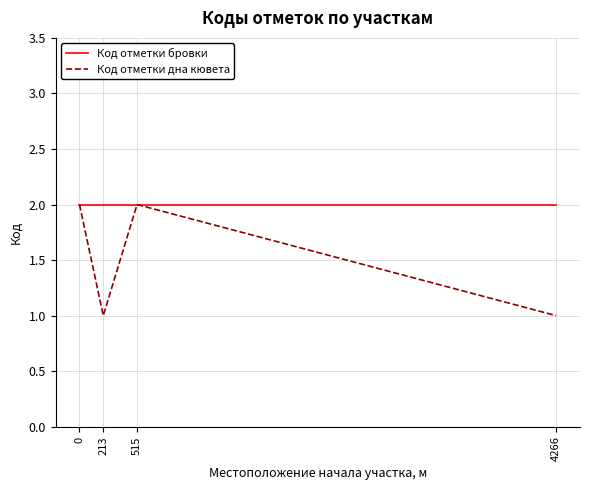

True or false: Код отметки дна кювета and Код отметки бровки intersect in this chart.

False